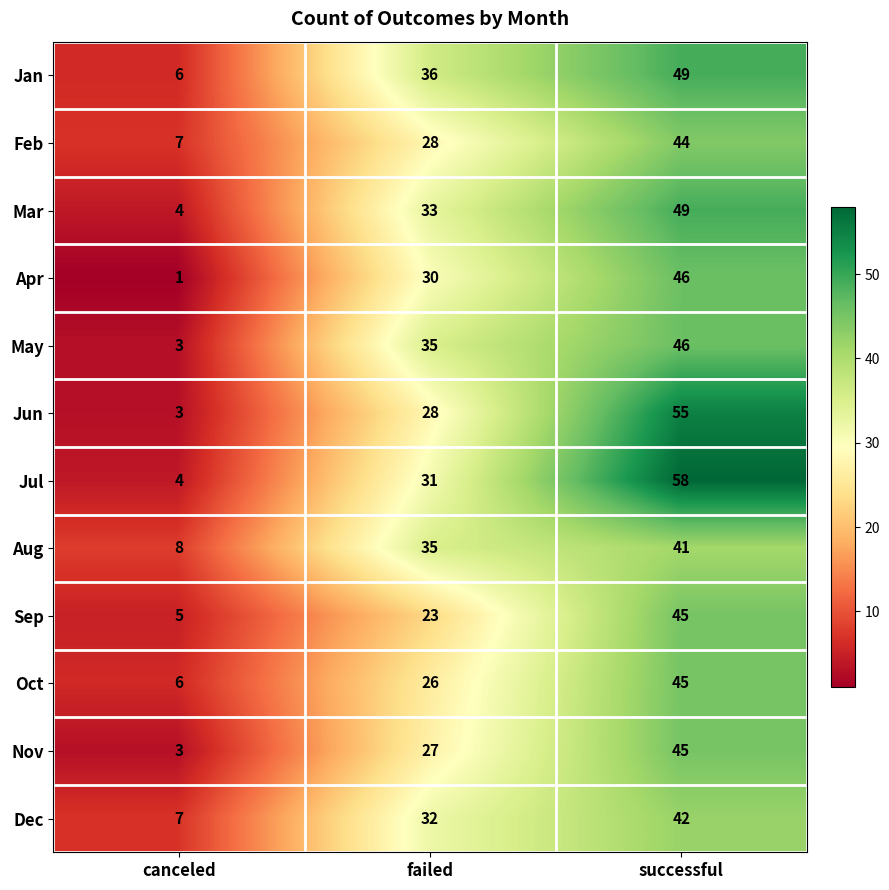

List the labels in order of Jan value, largest first.

successful, failed, canceled